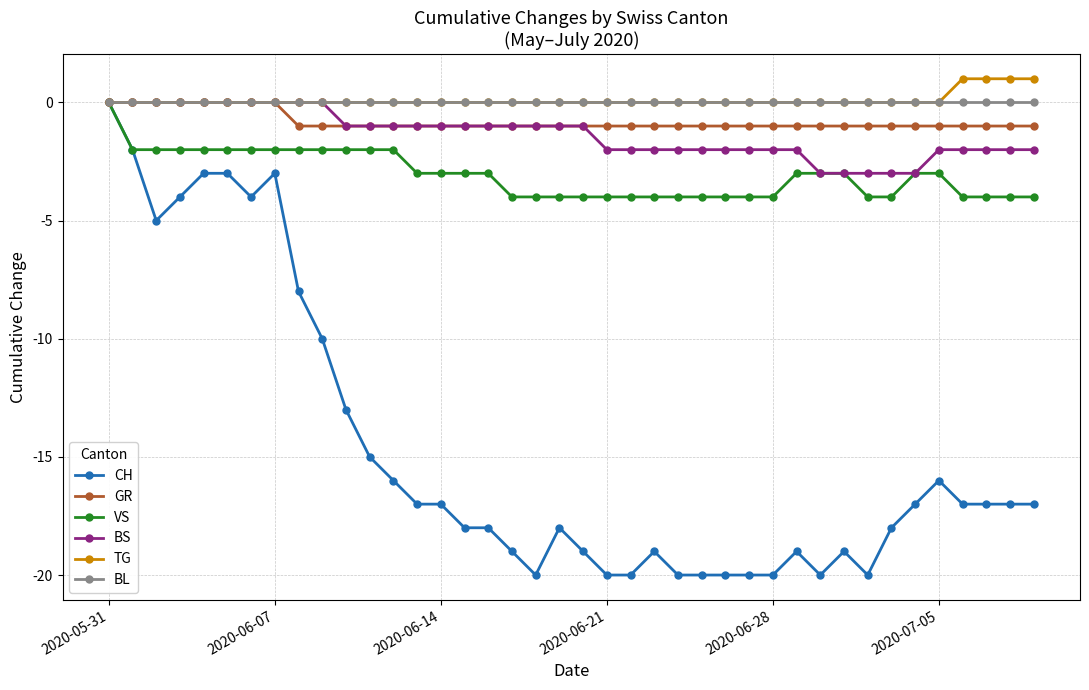

Which series has the widest spread of values?

CH